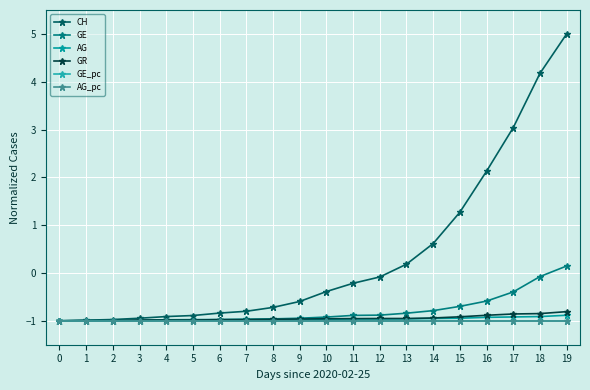

What is the difference between the maximum and minimum values in the AG series?

0.1